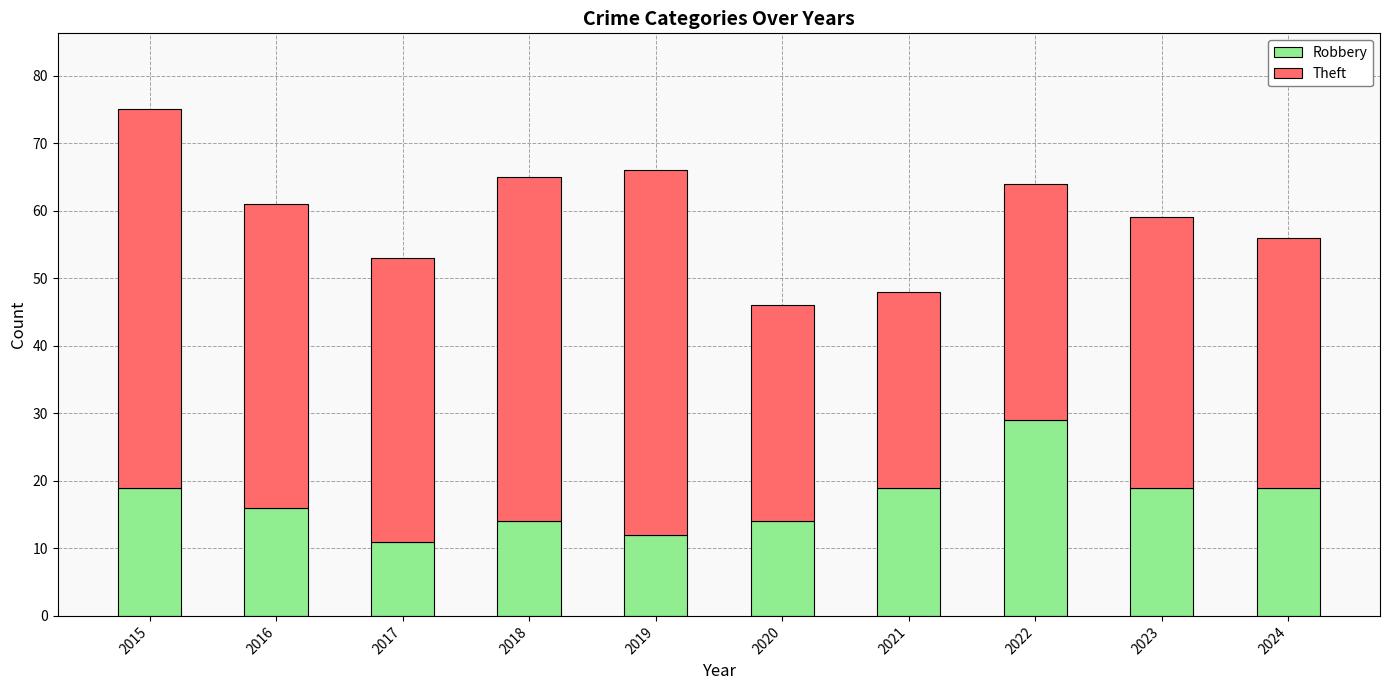

Count the Robbery values in the range 14 to 19.

7